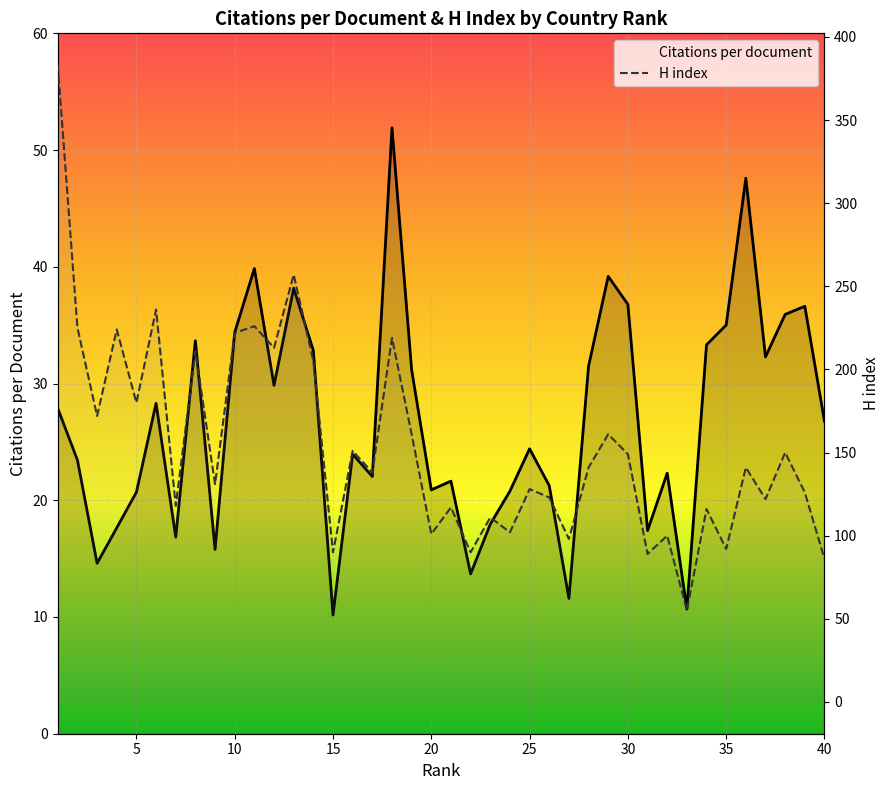

How many lines are shown in the chart?

2